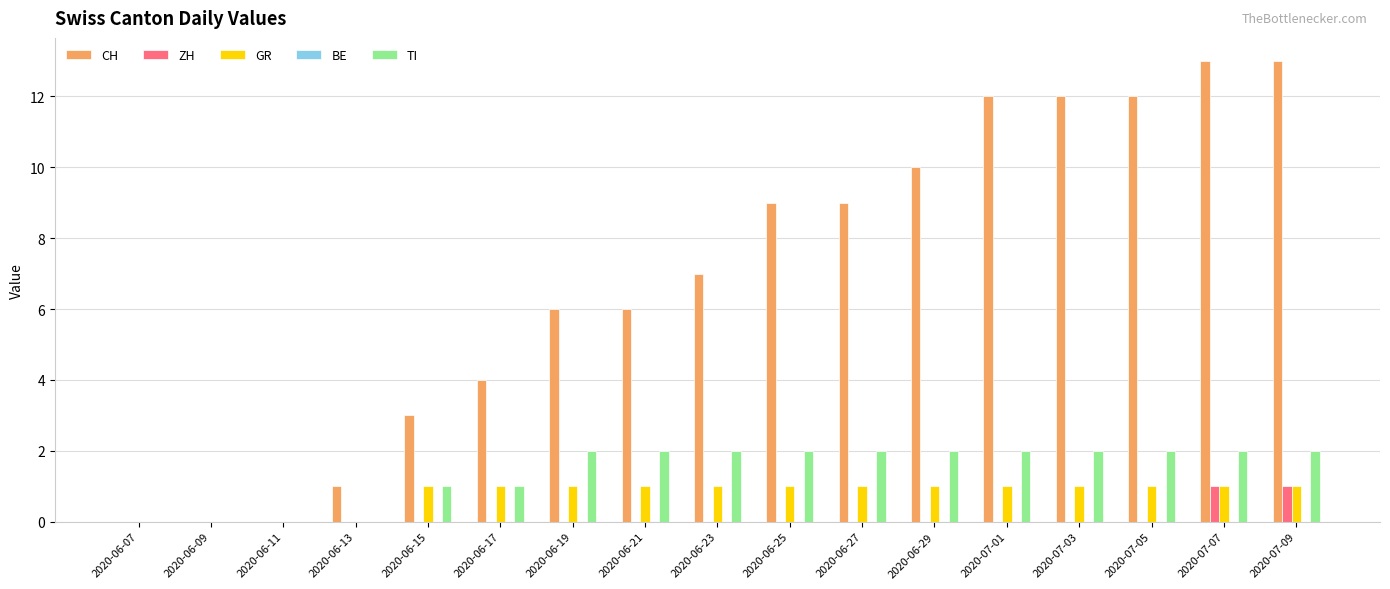

What is the greatest value displayed?

13